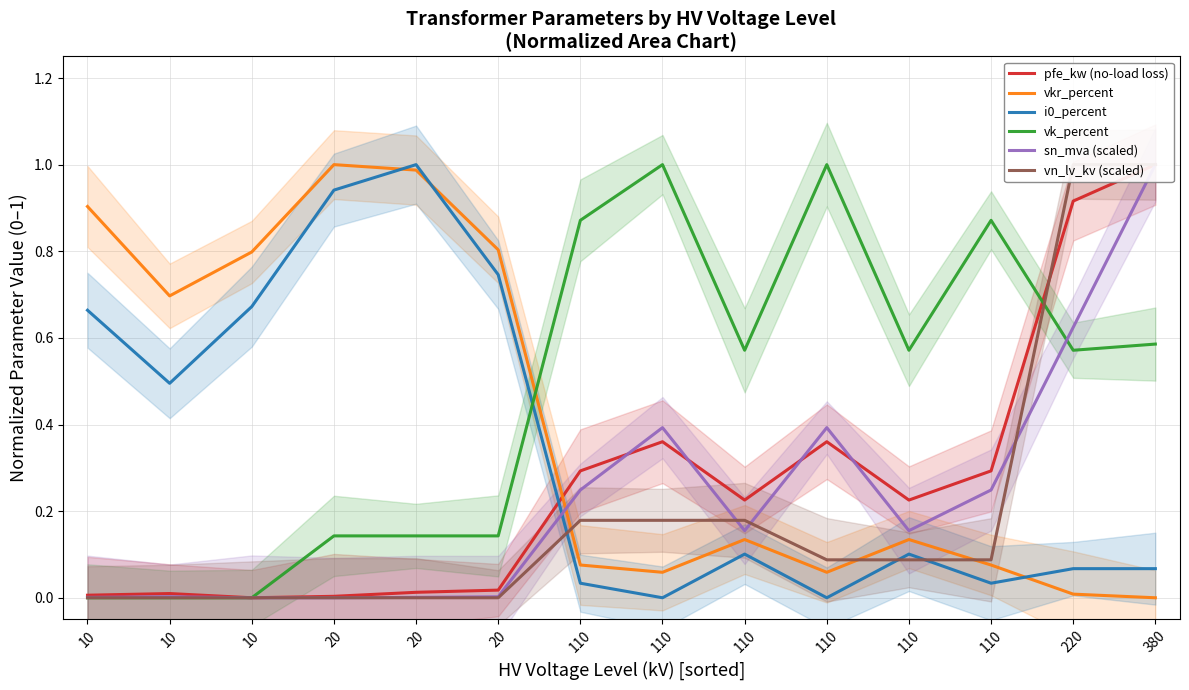

What is the difference between the maximum and minimum values in the vkr_percent series?

1.0